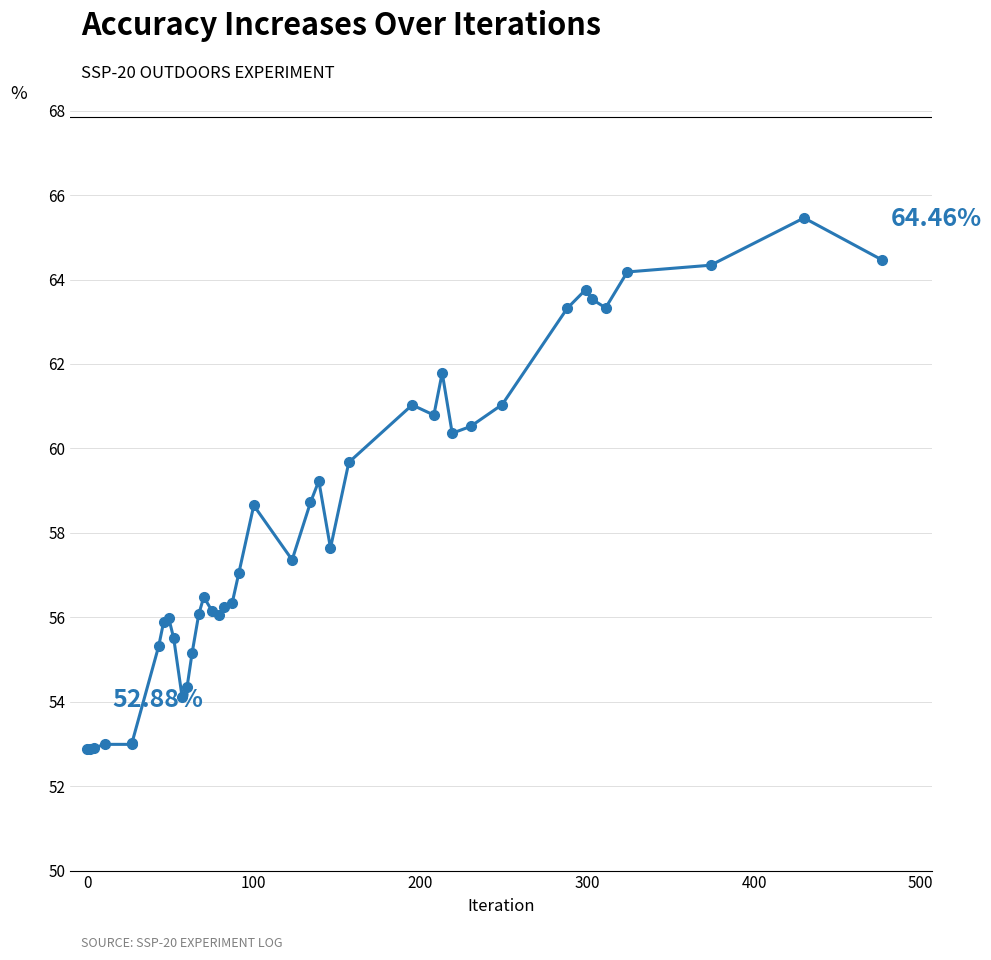

What is the value of the 7th point from the left?

55.3